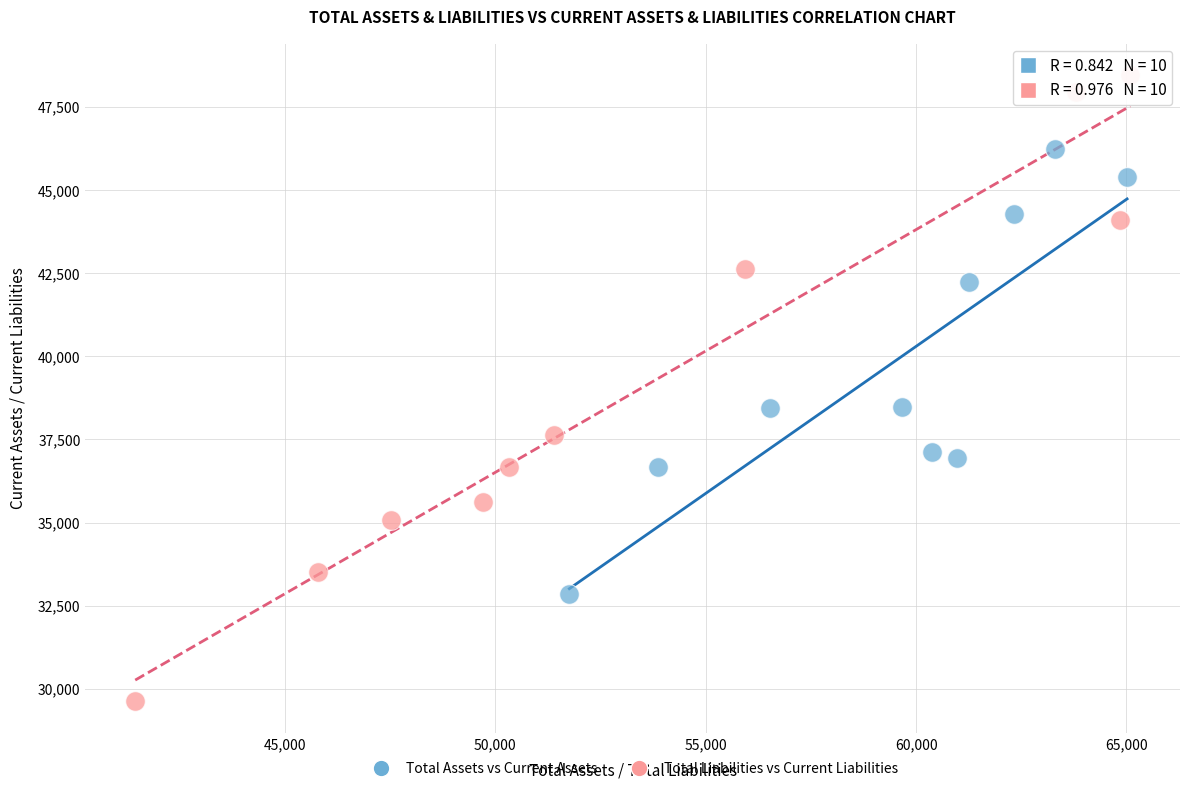

Which series contains the lowest Y value?

Total Liabilities vs Current Liabilities